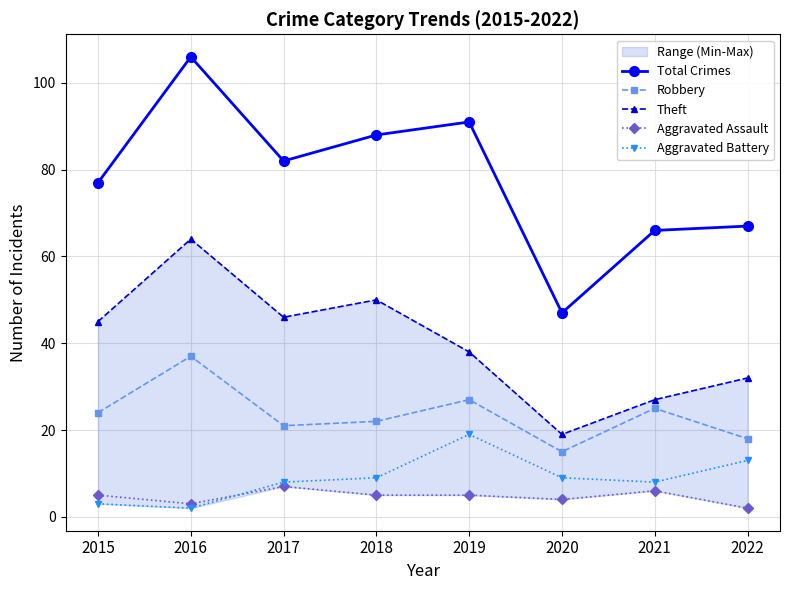

Rank the series by their maximum value, from highest to lowest.

Total Crimes, Theft, Robbery, Aggravated Battery, Aggravated Assault